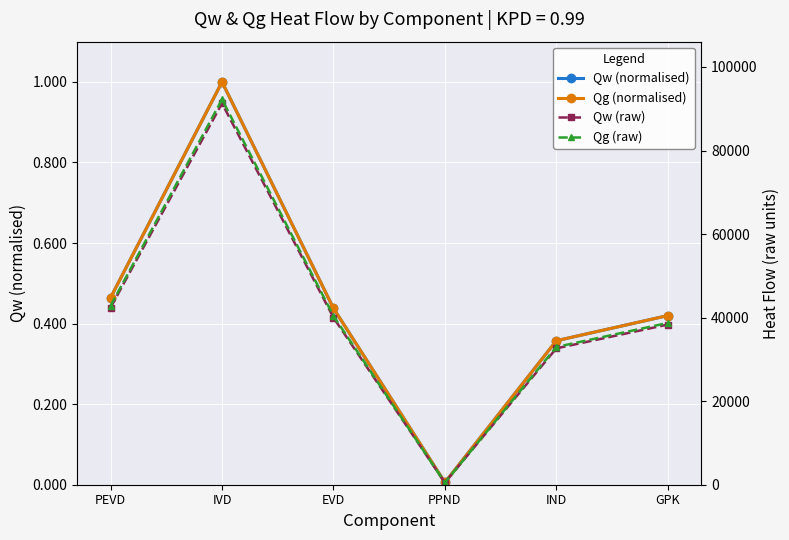

Is it true that Qg (raw) equals 23075.9 at IND?

False